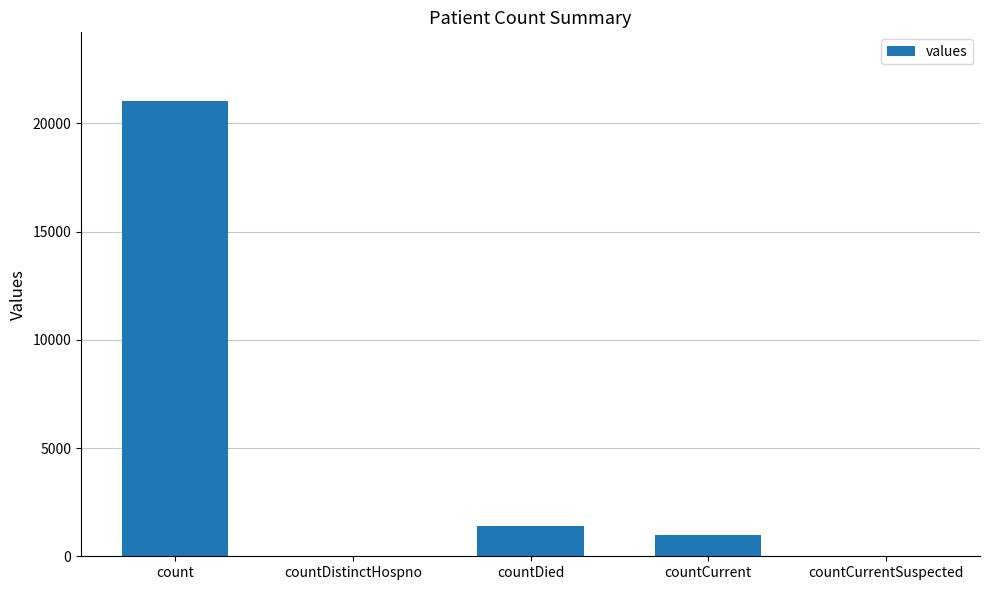

What is the greatest value displayed?

21050